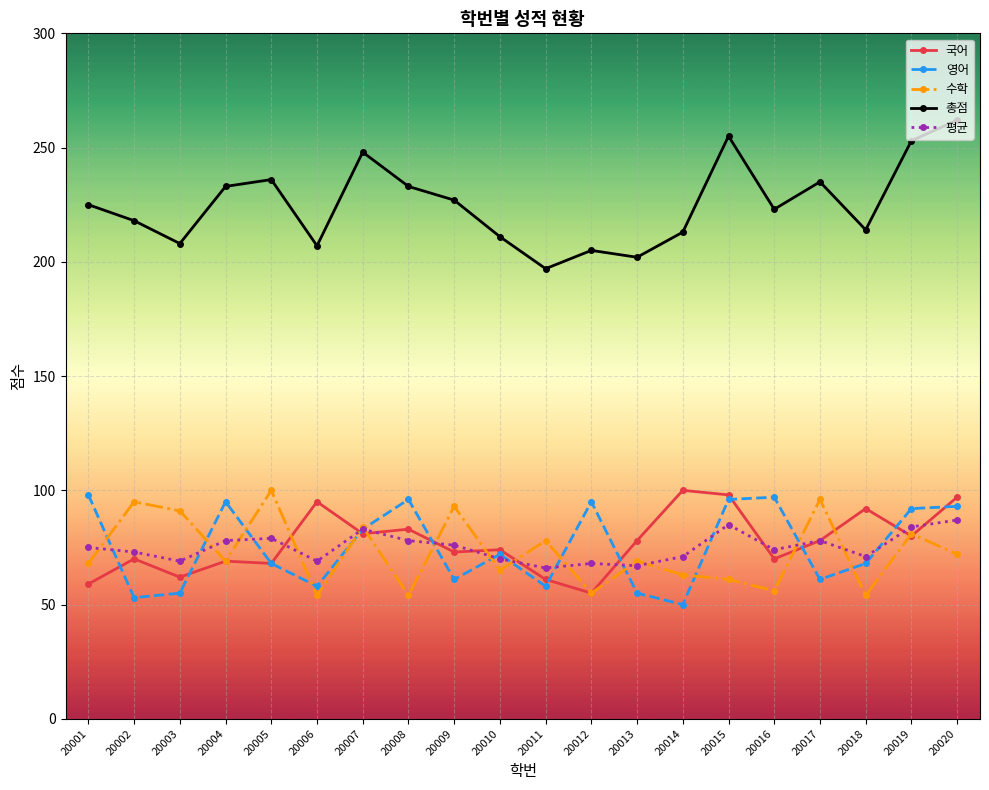

At how many categories does at least one series exceed 116?

20